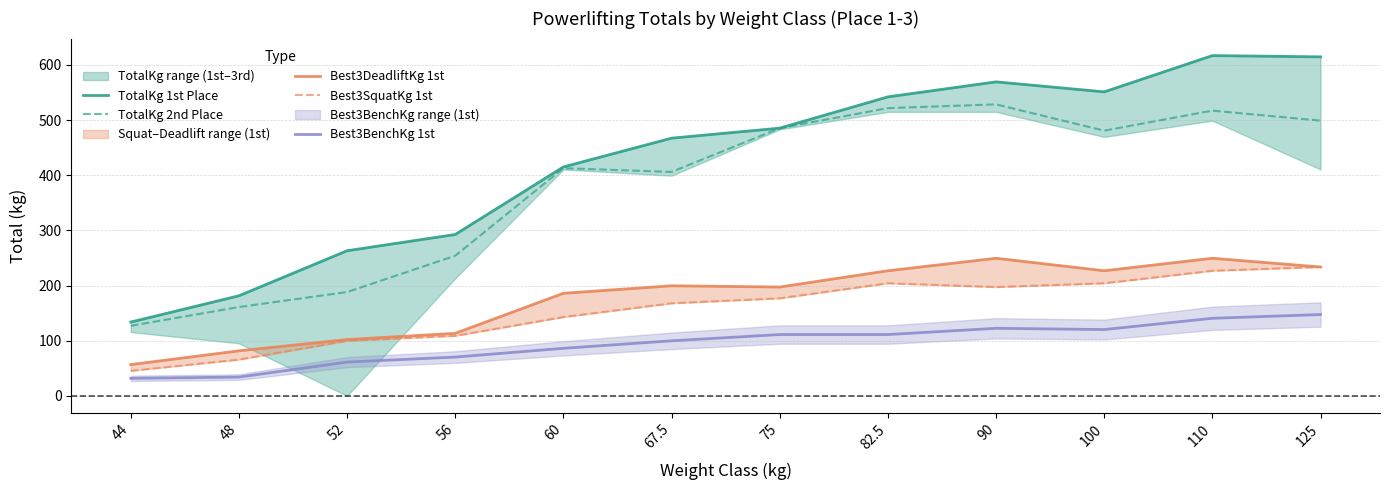

What is the total value across all series at 56?

839.1